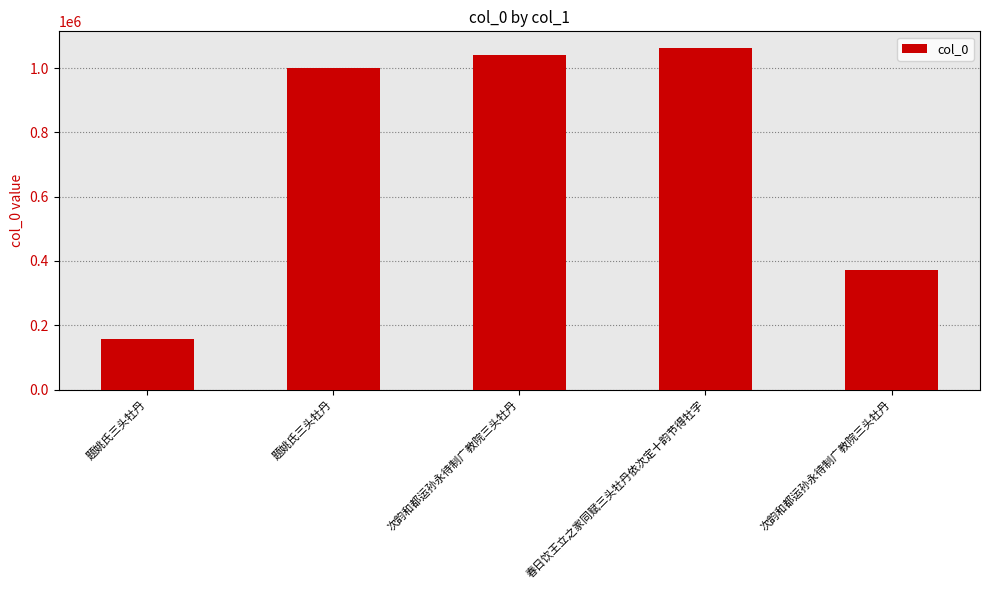

What is the average value?

726254